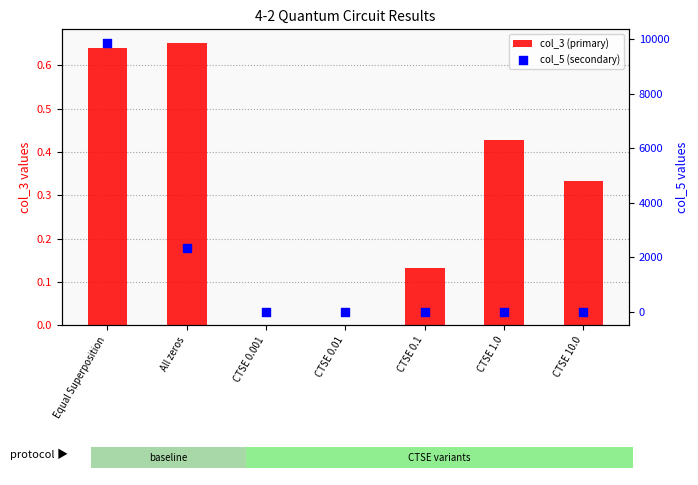

Which series has the largest total across all categories?

col_5 (secondary)